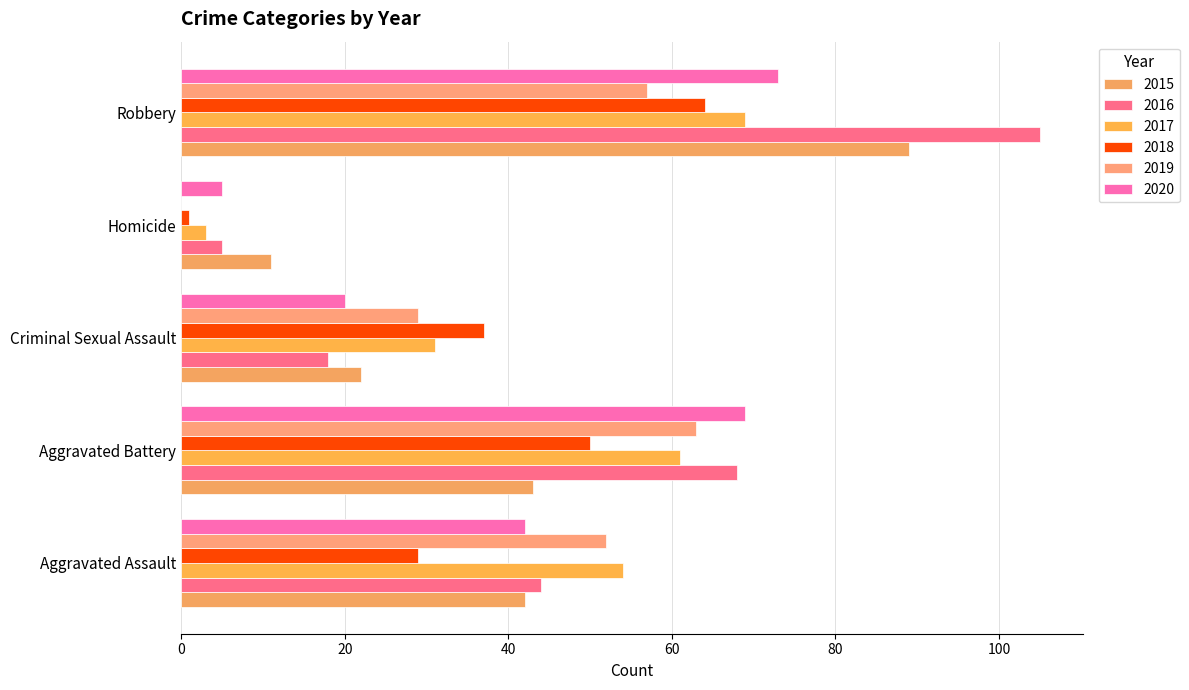

What are all the series names shown in the legend?

2015, 2016, 2017, 2018, 2019, 2020